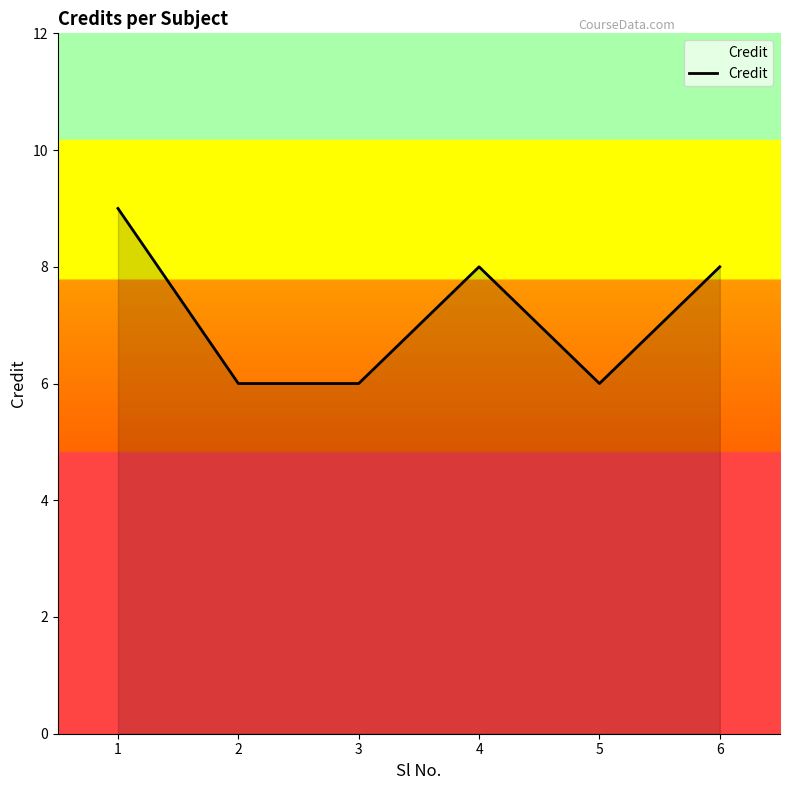

True or false: the data shows 9 at 1.

True